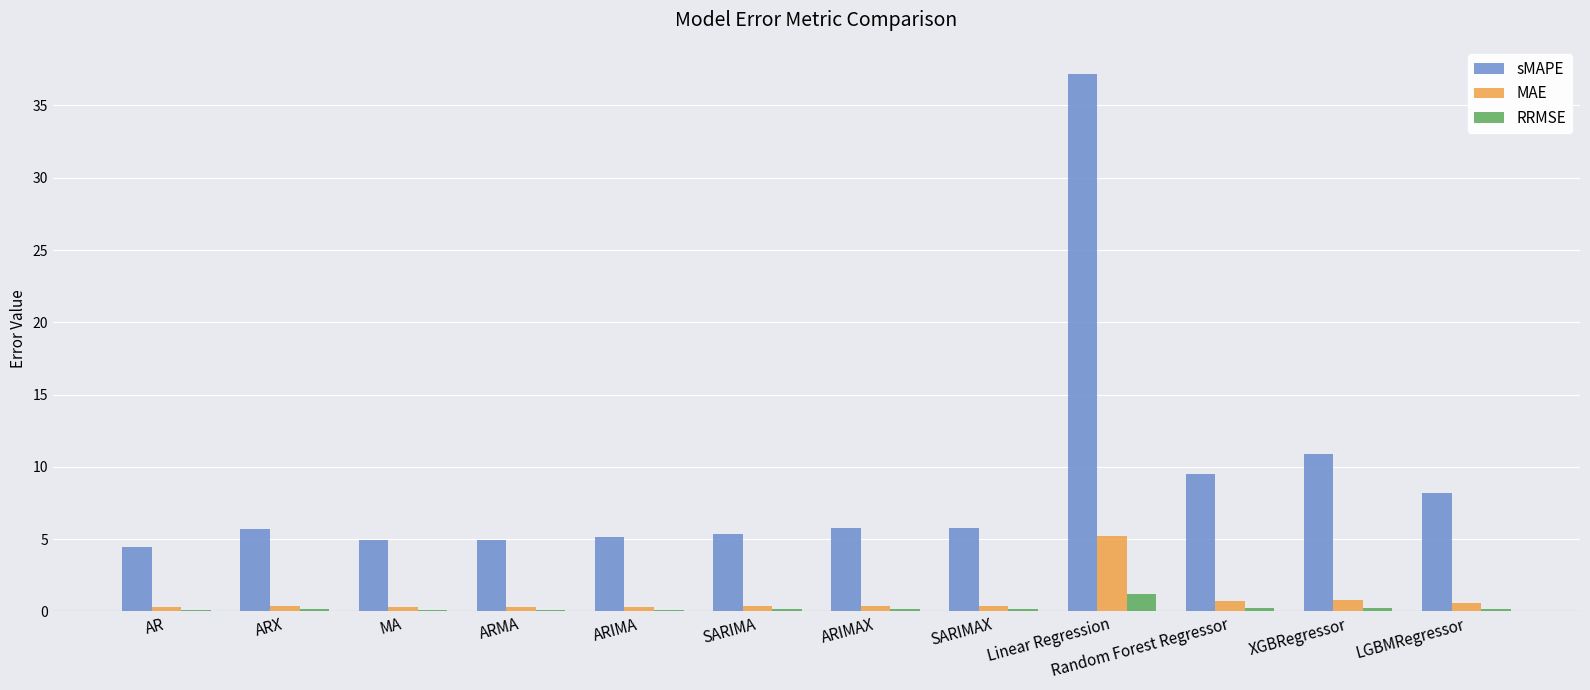

At which label is sMAPE closest to 20?

XGBRegressor